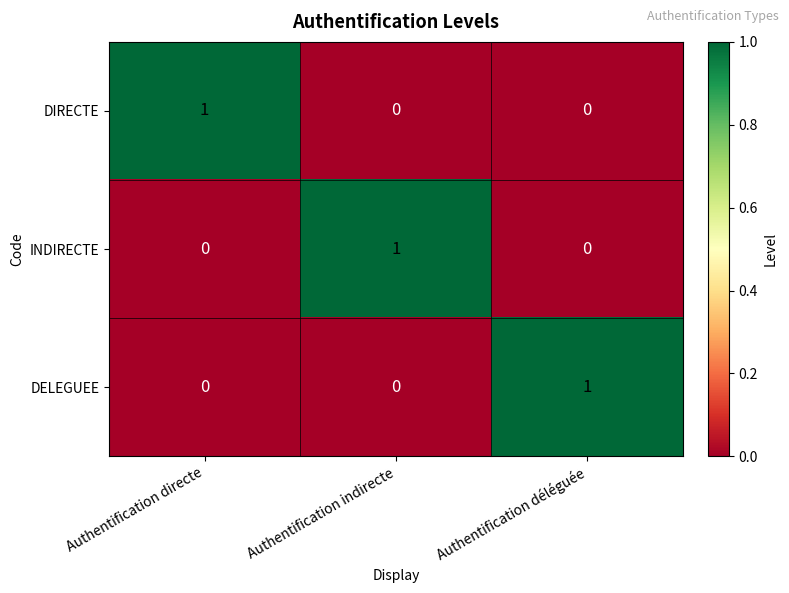

The value of DELEGUEE at Authentification directe is 1. True or false?

False